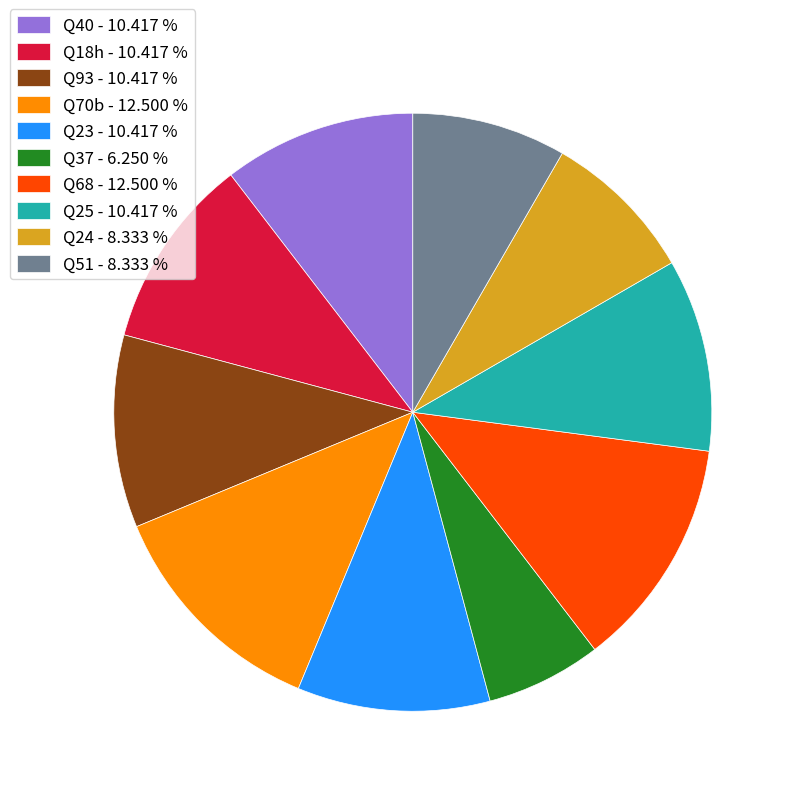

Does Q24 - 8.333 % represent more than half of the total?

No